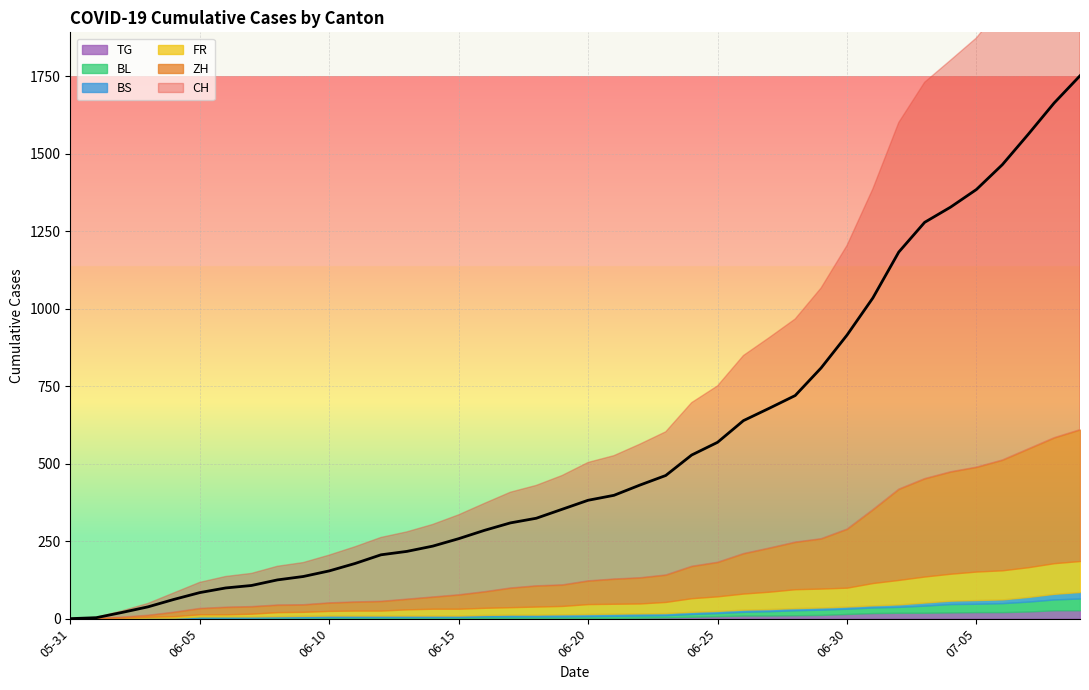

Does the chart display data point markers on the line(s)?

No